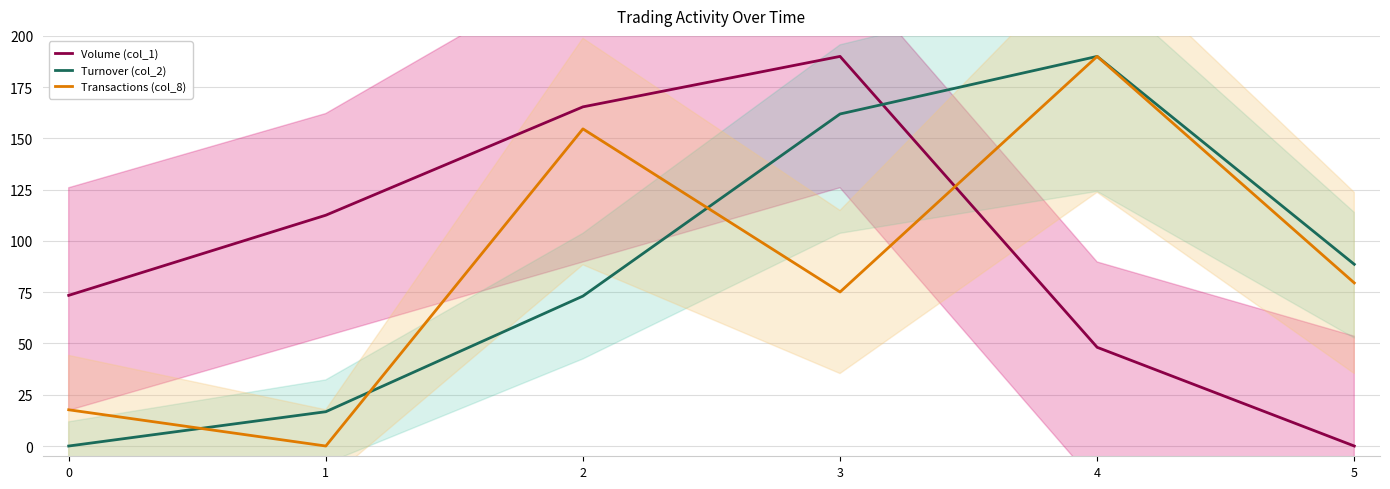

Is this an area chart (filled region under the line)?

No